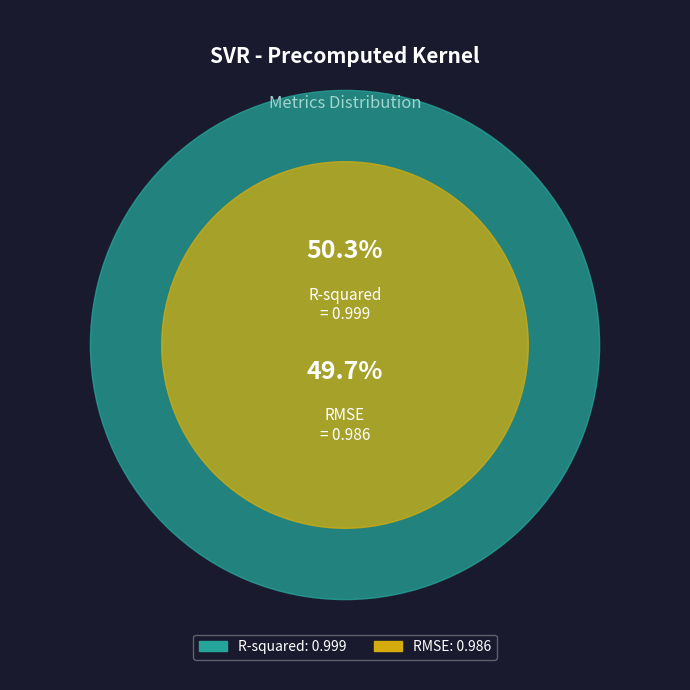

Which category has the biggest portion of the pie?

R-squared